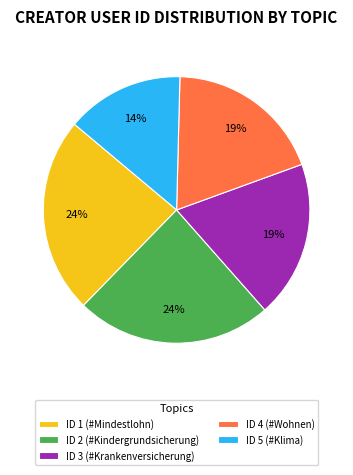

What percentage is the ID 4 (#Wohnen) slice, to the nearest percent?

19%